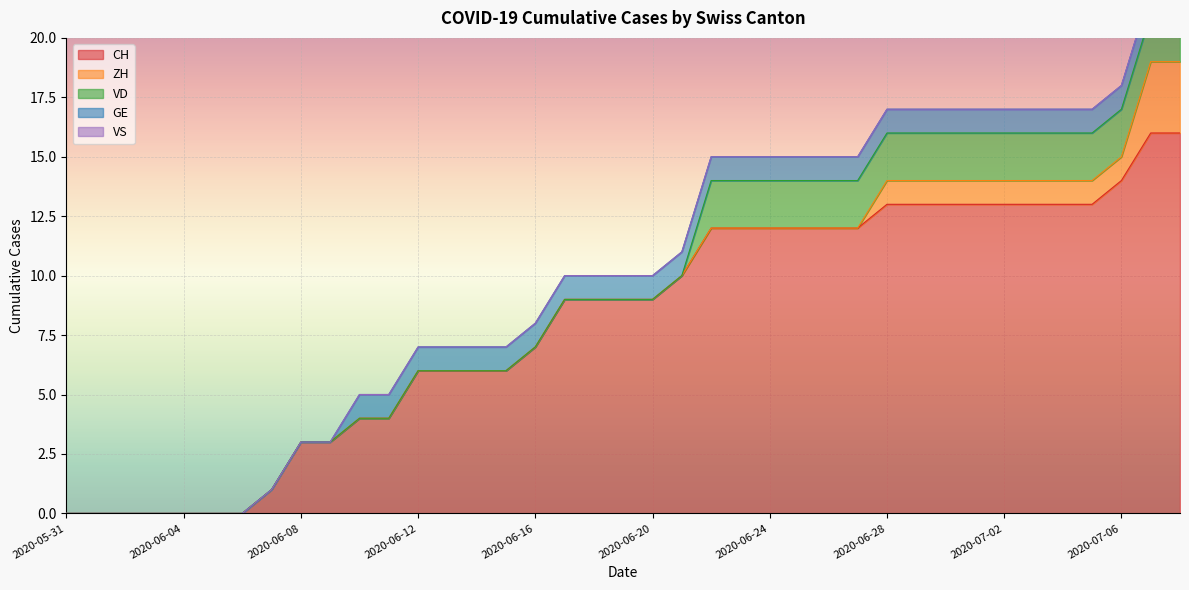

At which category does the chart reach its peak across all series?

2020-07-07